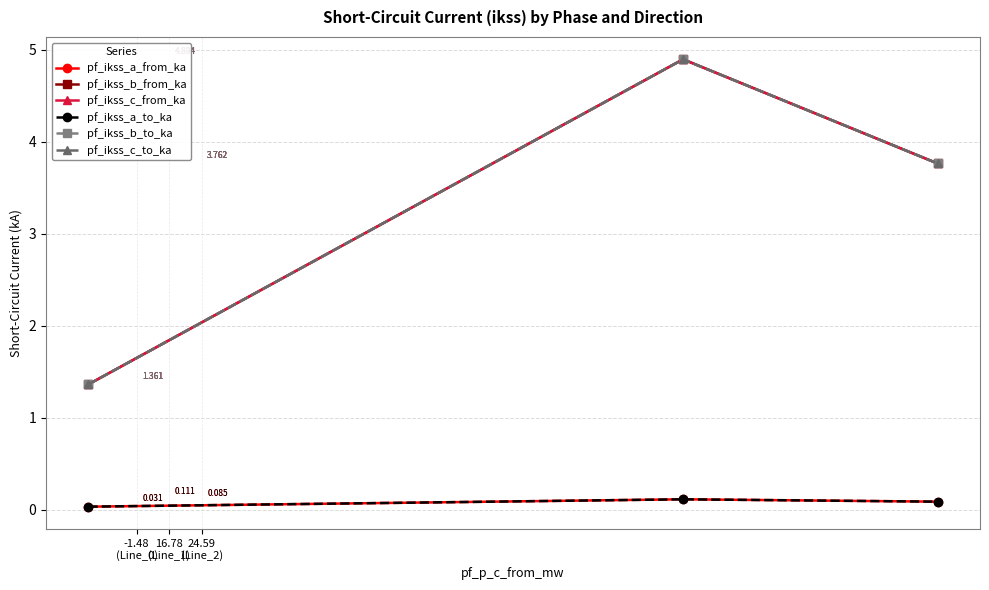

Is this an area chart (filled region under the line)?

No